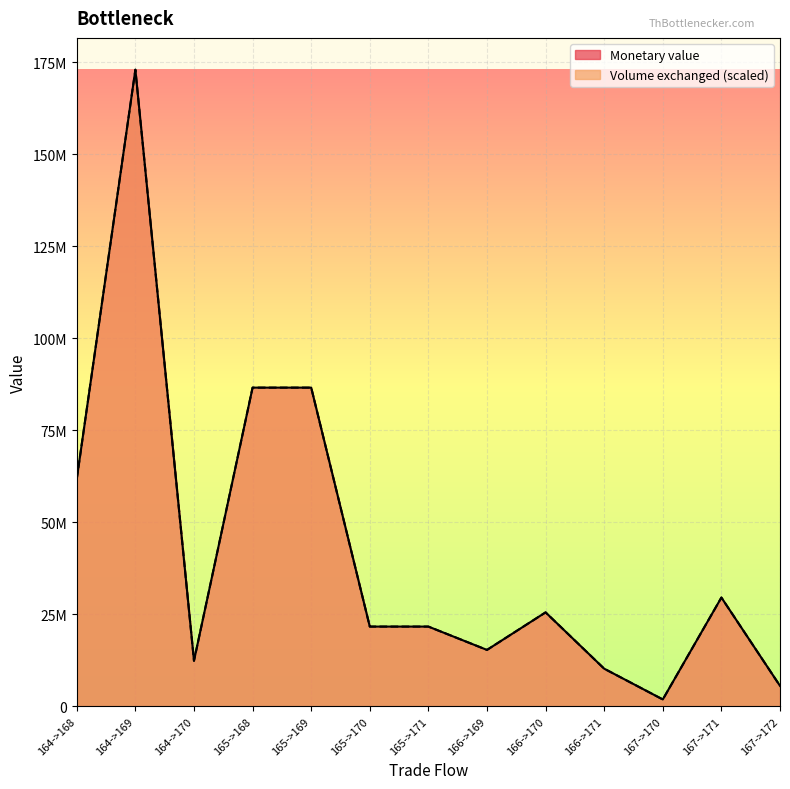

Which series has the largest total across all categories?

Monetary value